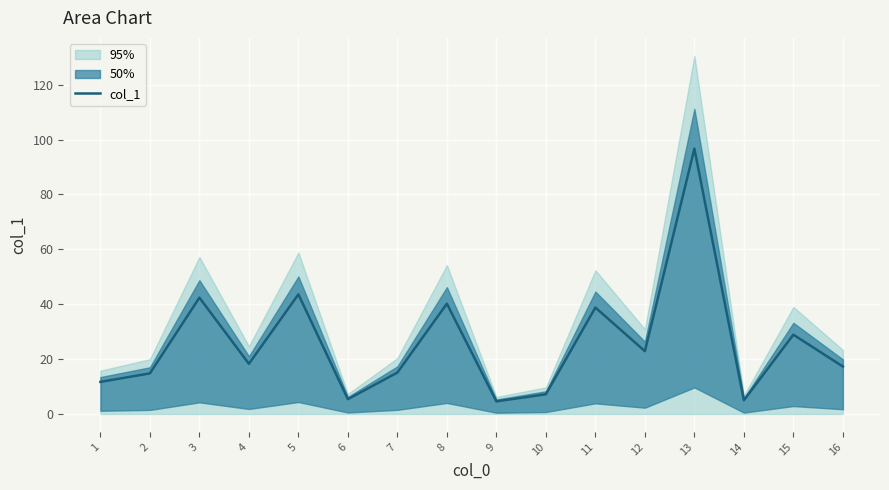

What is the ratio of the value at 11 to the value at 8?

1.0